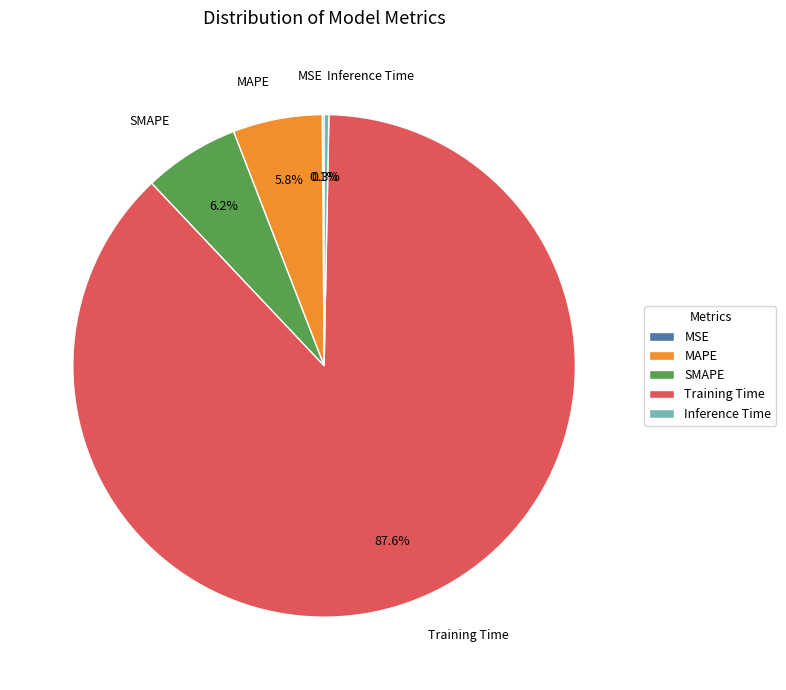

What is the largest slice in the pie chart?

Training Time